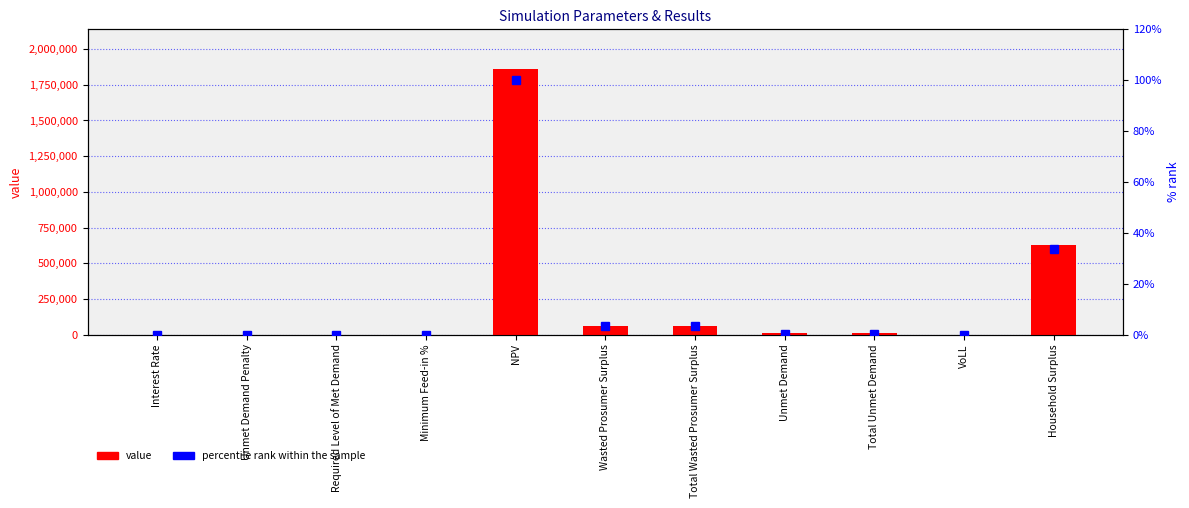

Reading left to right, what are all the values shown in this chart?

value: Interest Rate=0.1	Unmet Demand Penalty=0.0	Required Level of Met Demand=0.0	Minimum Feed-in %=0.5	NPV=1859897.9	Wasted Prosumer Surplus=61535.3	Total Wasted Prosumer Surplus=61535.3	Unmet Demand=8267.5	Total Unmet Demand=8267.5	VoLL=0.7	Household Surplus=628254.3
percentile rank within the sample: Interest Rate=0.0	Unmet Demand Penalty=0.0	Required Level of Met Demand=0.0	Minimum Feed-in %=0.0	NPV=100.0	Wasted Prosumer Surplus=3.3	Total Wasted Prosumer Surplus=3.3	Unmet Demand=0.4	Total Unmet Demand=0.4	VoLL=0.0	Household Surplus=33.8